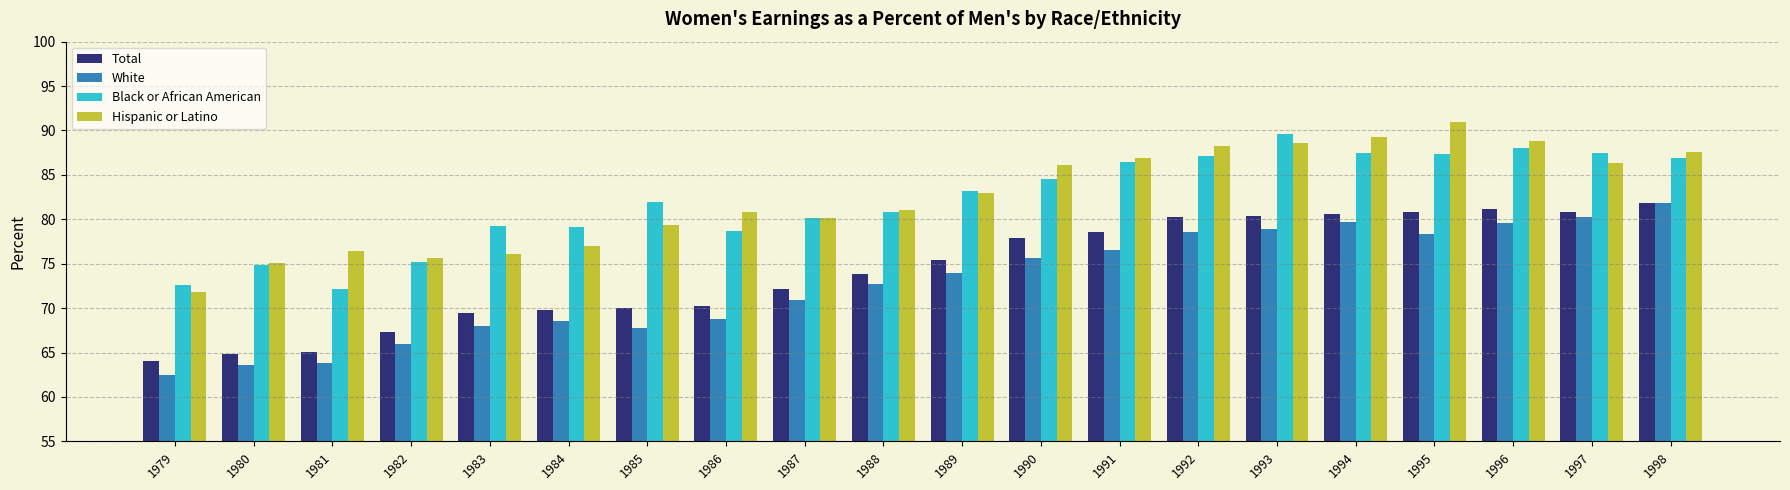

What is the sum of all White values?

1456.2